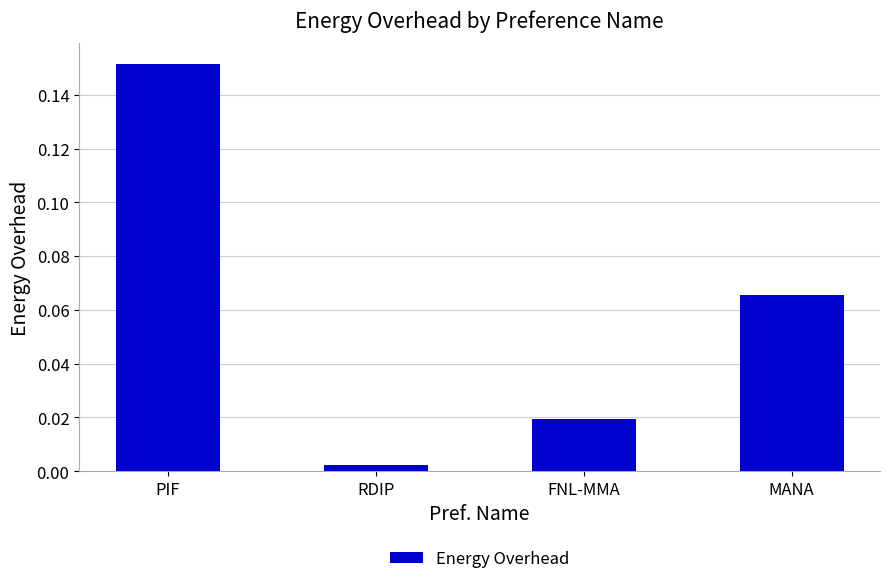

What is the change in value from RDIP to MANA?

+0.1